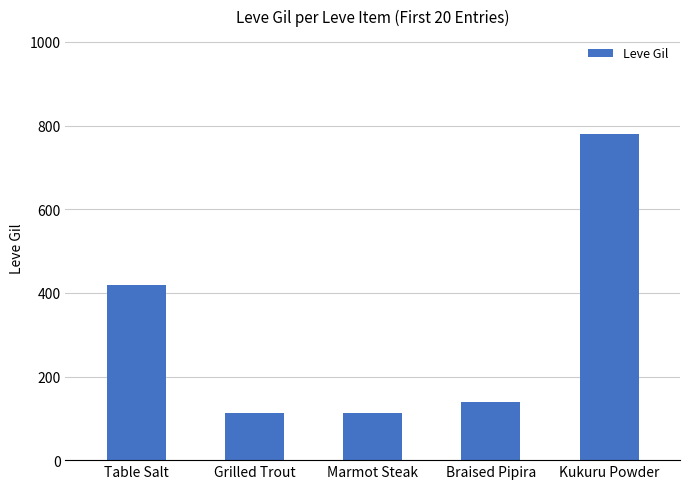

What is the average value?

313